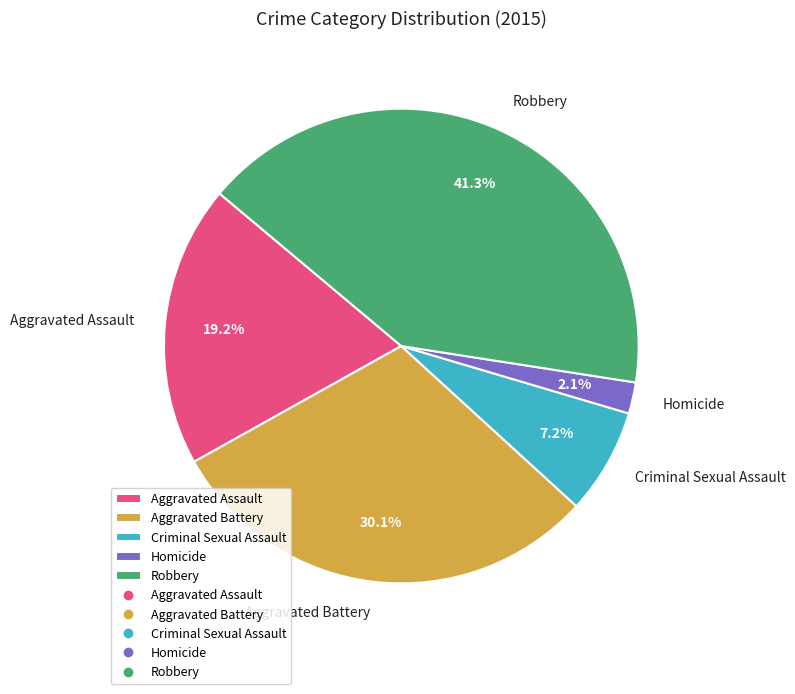

Does any single category account for the majority?

No